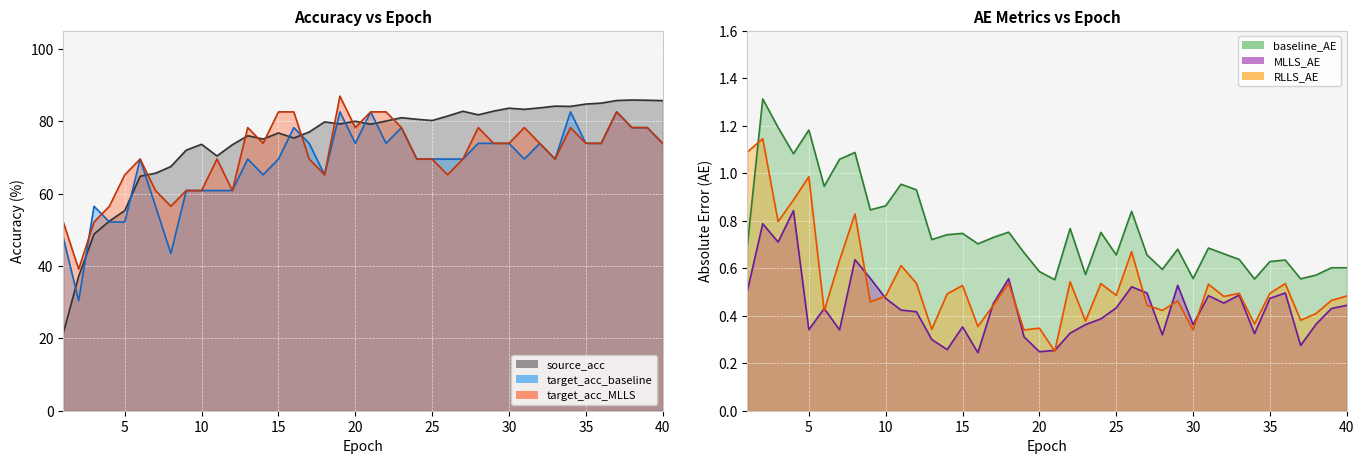

In MLLS_AE, how many points are lower than both neighbors (excluding endpoints)?

11